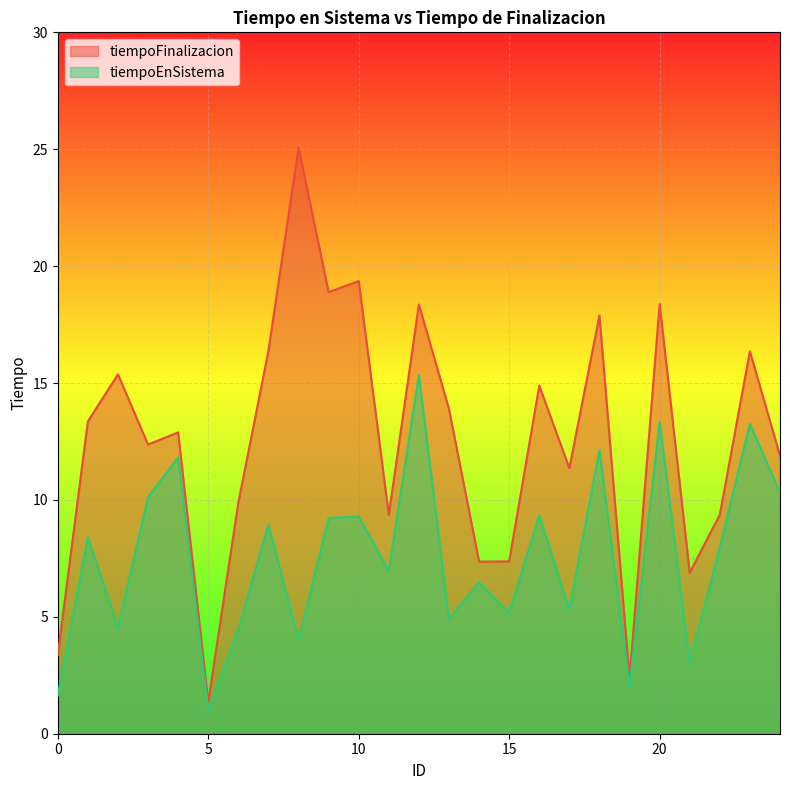

How many categories are shown in the chart?

25